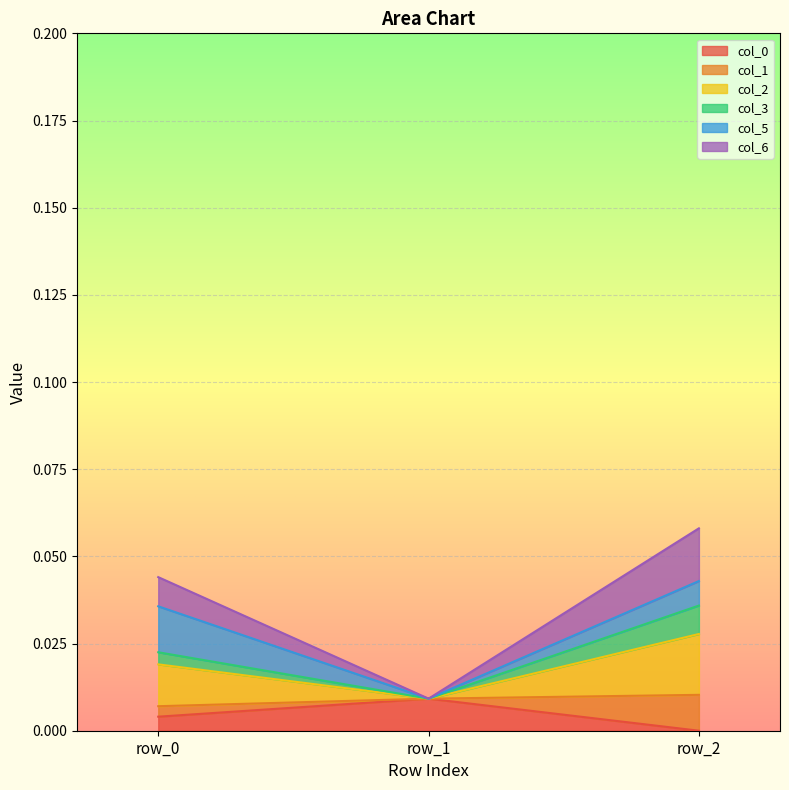

At which label does col_0 reach its peak?

row_1